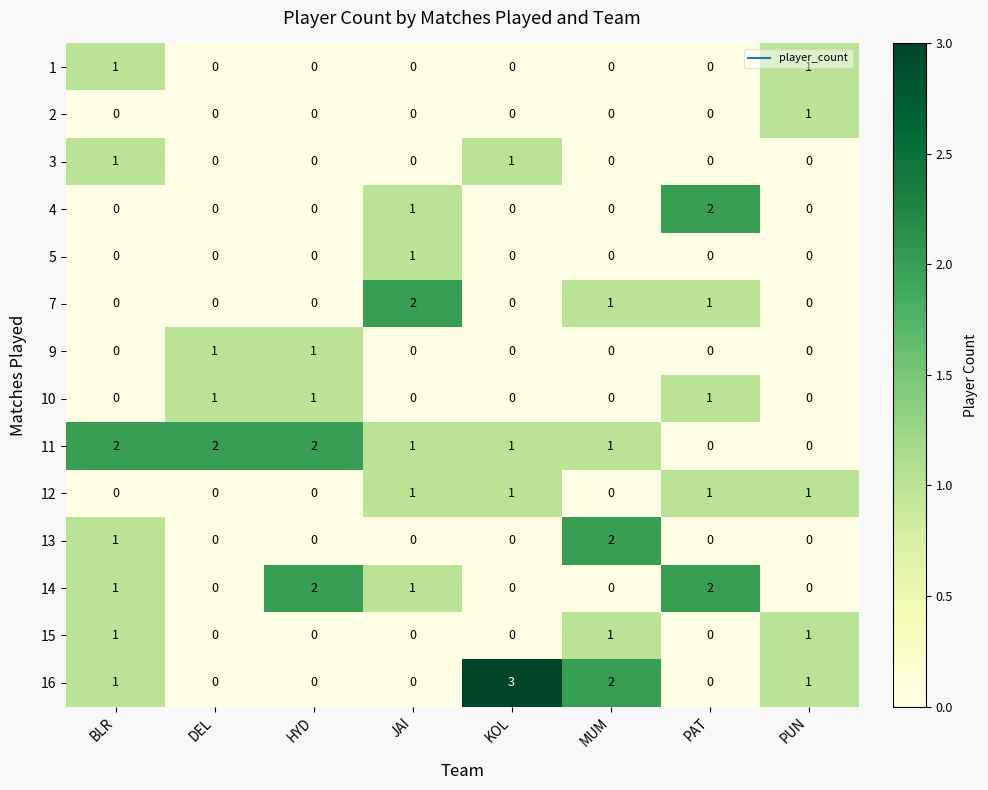

How many 9 values are between 0 and 1?

8